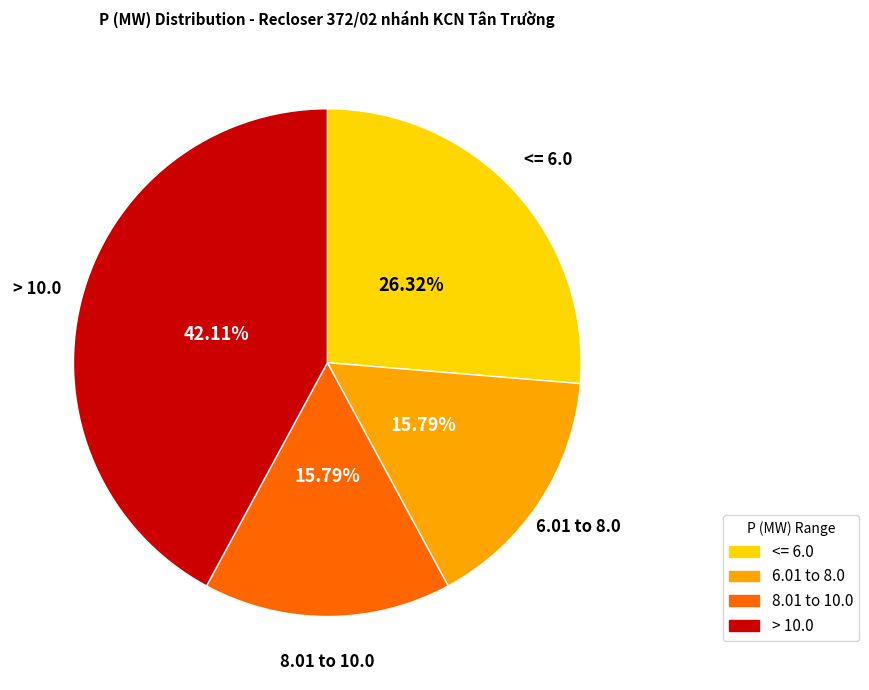

What is the ratio of the value at 6.01 to 8.0 to the value at > 10.0?

0.4